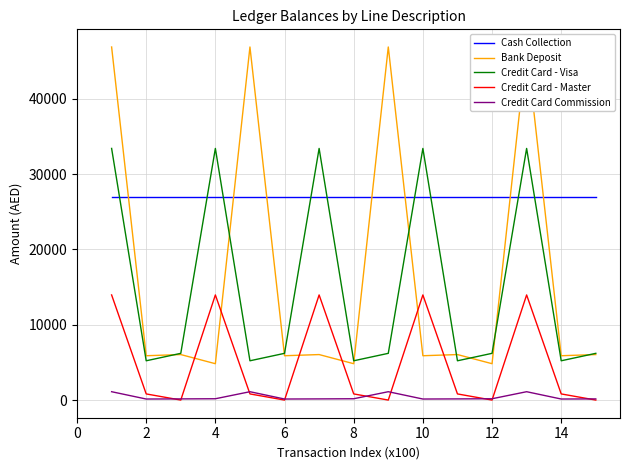

True or false: Credit Card - Master and Credit Card - Visa cross at least once.

False